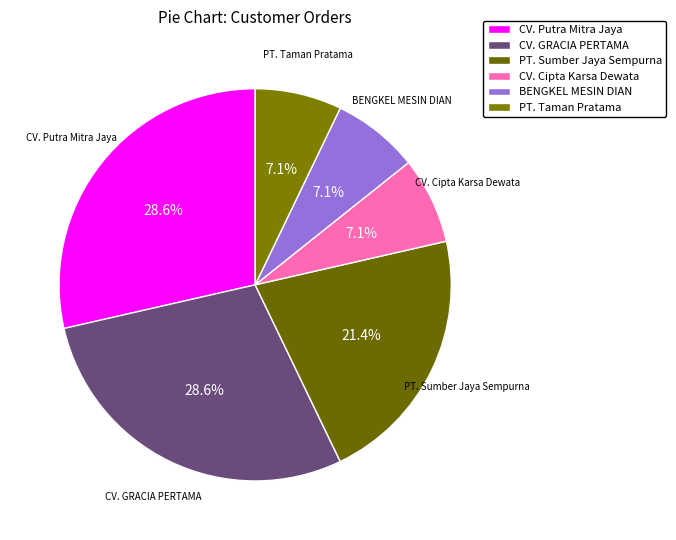

Does CV. Cipta Karsa Dewata represent more than half of the total?

No